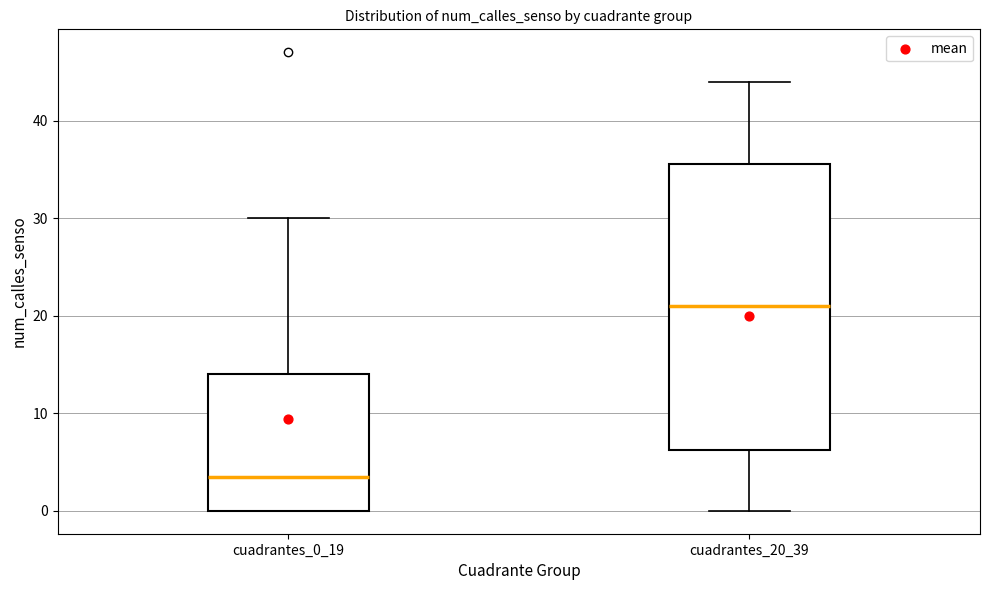

Which box's median line is the lowest?

cuadrantes_0_19